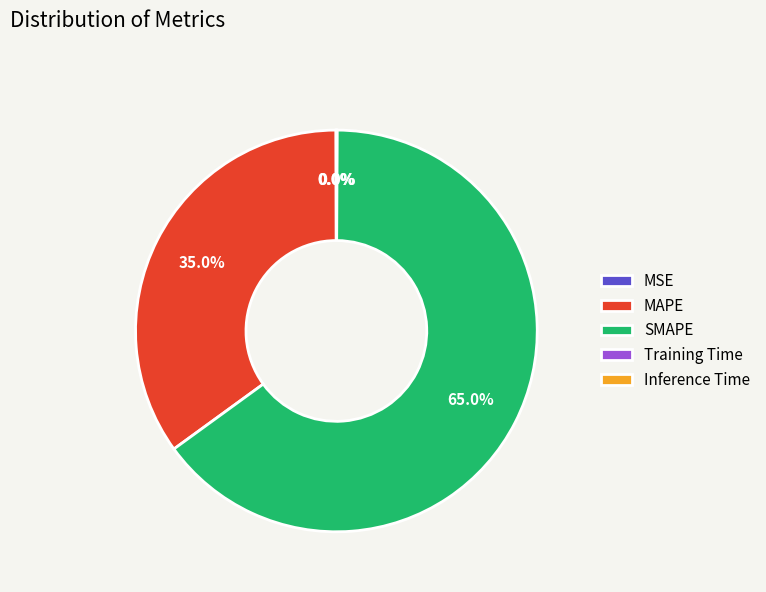

What is the largest slice in the pie chart?

SMAPE